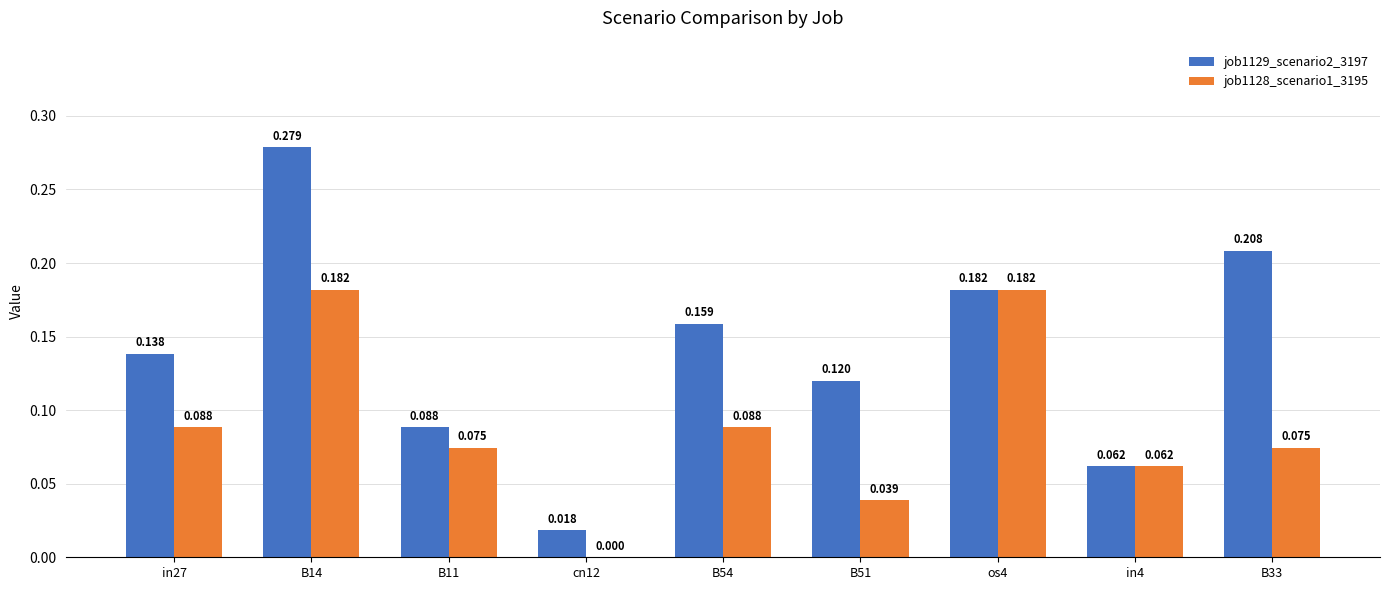

Is the value of job1128_scenario1_3195 at in4 greater than the value of job1129_scenario2_3197 at B14?

No